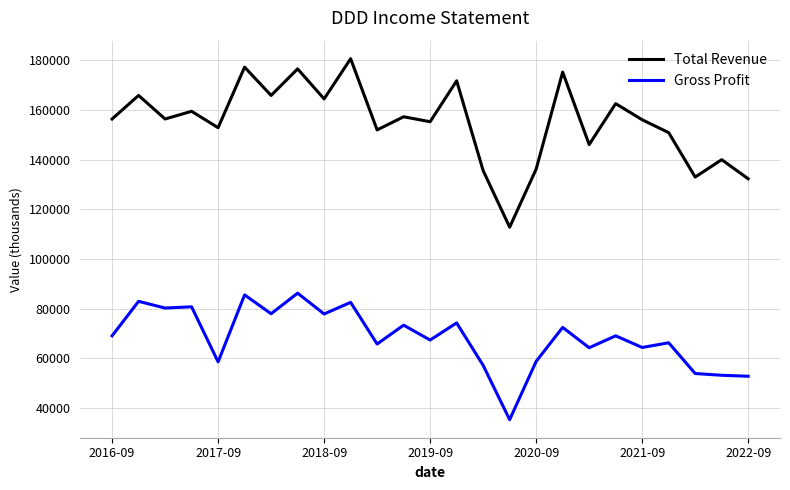

Which series has the largest total across all categories?

Total Revenue